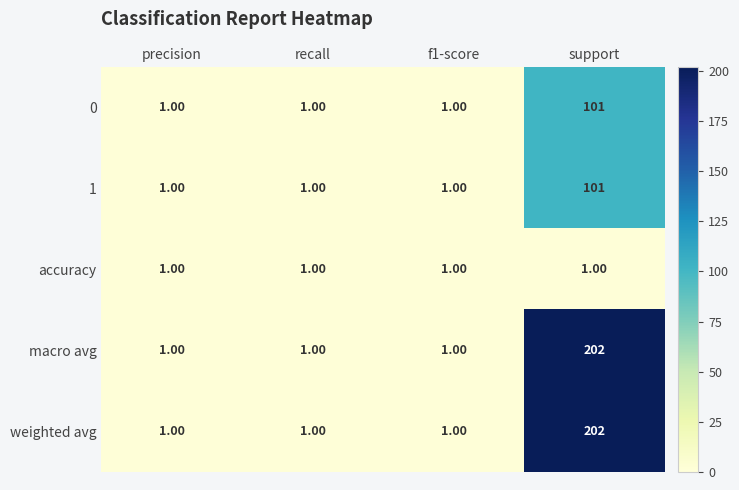

At which category is the sum across all series the highest?

support